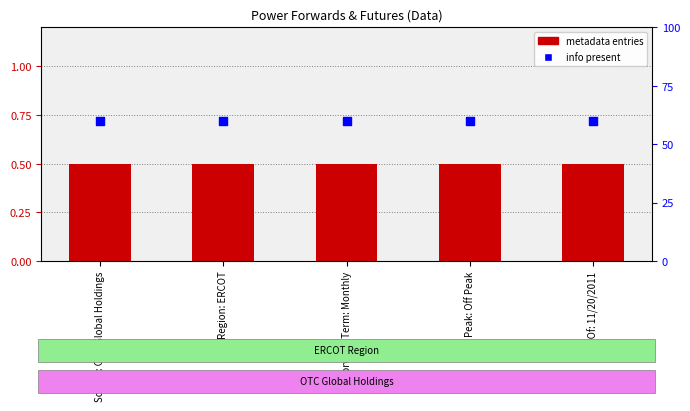

What is the total value across all series at Peak: Off Peak?

60.5